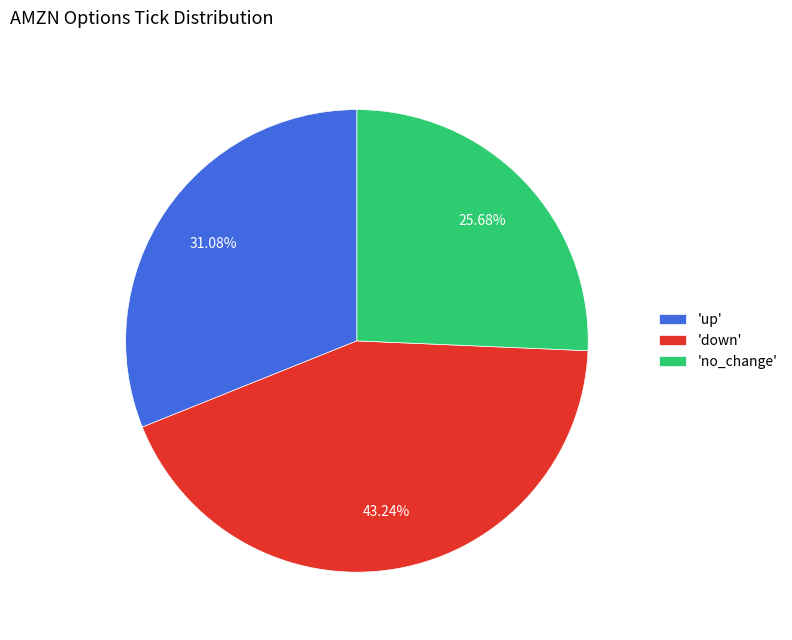

Which category has the biggest portion of the pie?

'down'